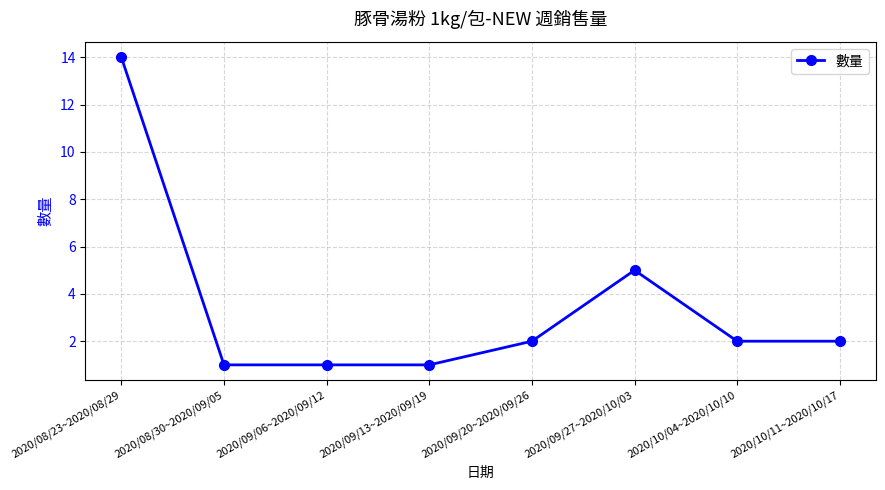

Reading left to right, list all the values displayed in this chart.

2020/08/23~2020/08/29=14	2020/08/30~2020/09/05=1	2020/09/06~2020/09/12=1	2020/09/13~2020/09/19=1	2020/09/20~2020/09/26=2	2020/09/27~2020/10/03=5	2020/10/04~2020/10/10=2	2020/10/11~2020/10/17=2